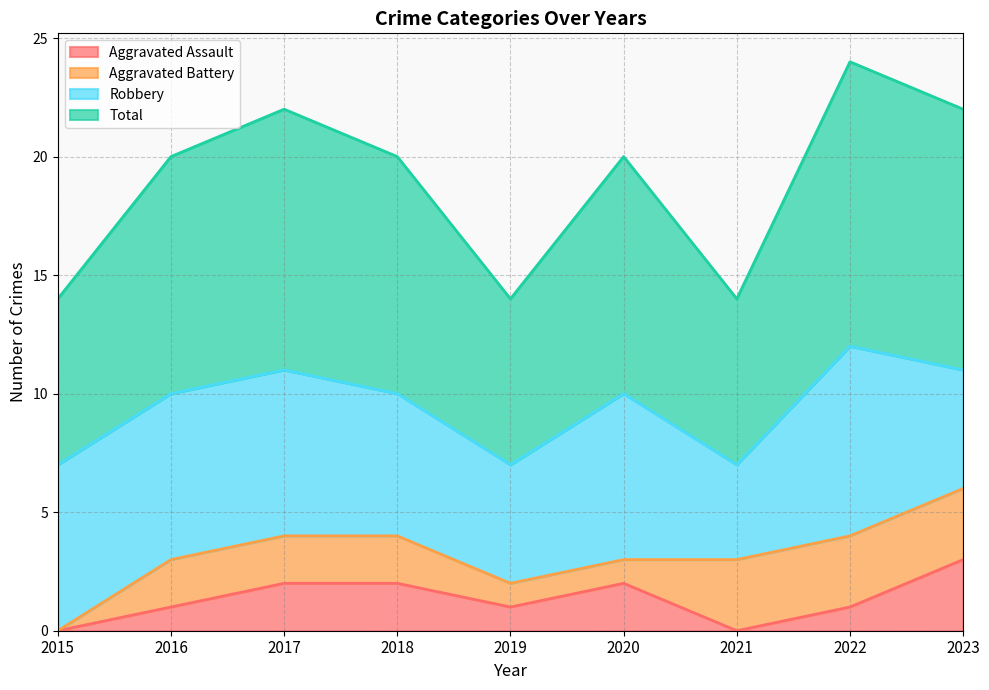

Which series has the largest total across all categories?

Total